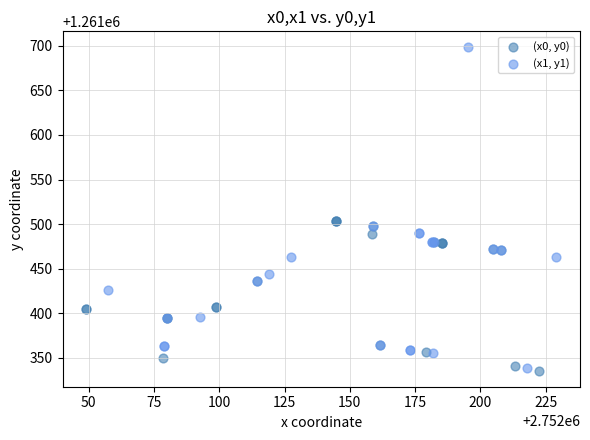

Which series has the largest Y range (max minus min)?

(x1, y1)